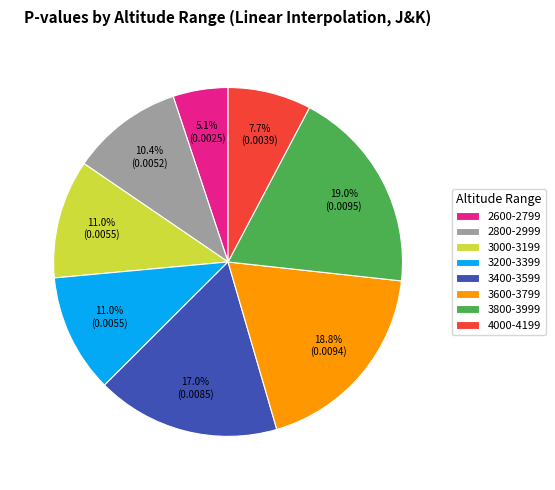

What percentage is NOT represented by 4000-4199?

92.3%